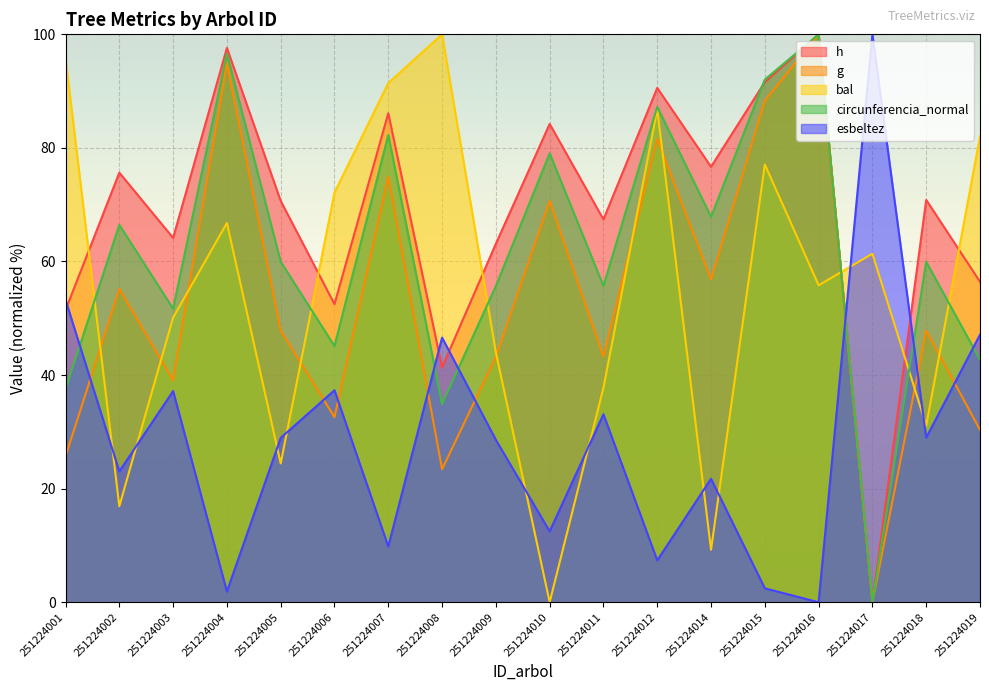

Reading left to right, transcribe all the data shown in this chart.

h: 51.5	75.6	64.2	97.6	70.7	52.5	86.1	41.3	63.1	84.2	67.4	90.6	76.7	91.6	100.0	0.0	70.8	56.4
g: 25.7	55.2	39.1	94.9	47.8	32.6	74.9	23.4	43.2	70.7	43.2	81.6	56.8	88.3	100.0	0.0	47.8	30.4
bal: 95.8	16.9	50.1	66.8	24.4	72.1	91.4	100.0	44.0	0.0	37.8	86.8	9.2	77.1	55.8	61.4	31.1	82.0
circunferencia_normal: 37.5	66.4	51.7	96.6	60.0	45.1	82.3	34.9	55.7	79.0	55.7	87.2	67.9	92.0	100.0	0.0	59.9	42.7
esbeltez: 53.2	23.0	37.2	1.9	28.9	37.3	9.8	46.6	28.6	12.5	33.1	7.4	21.7	2.4	0.0	100.0	29.0	47.1